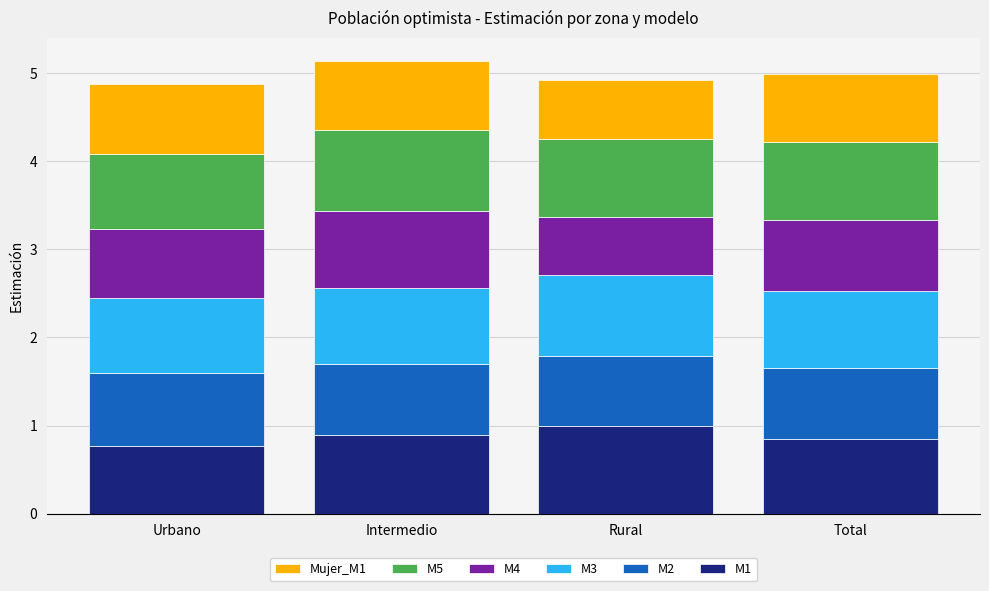

What is the sum of all M1 values?

3.5